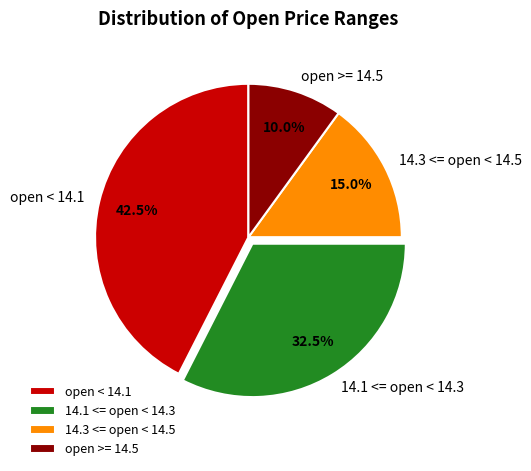

Which has a higher value, 14.3 <= open < 14.5 or open < 14.1?

open < 14.1